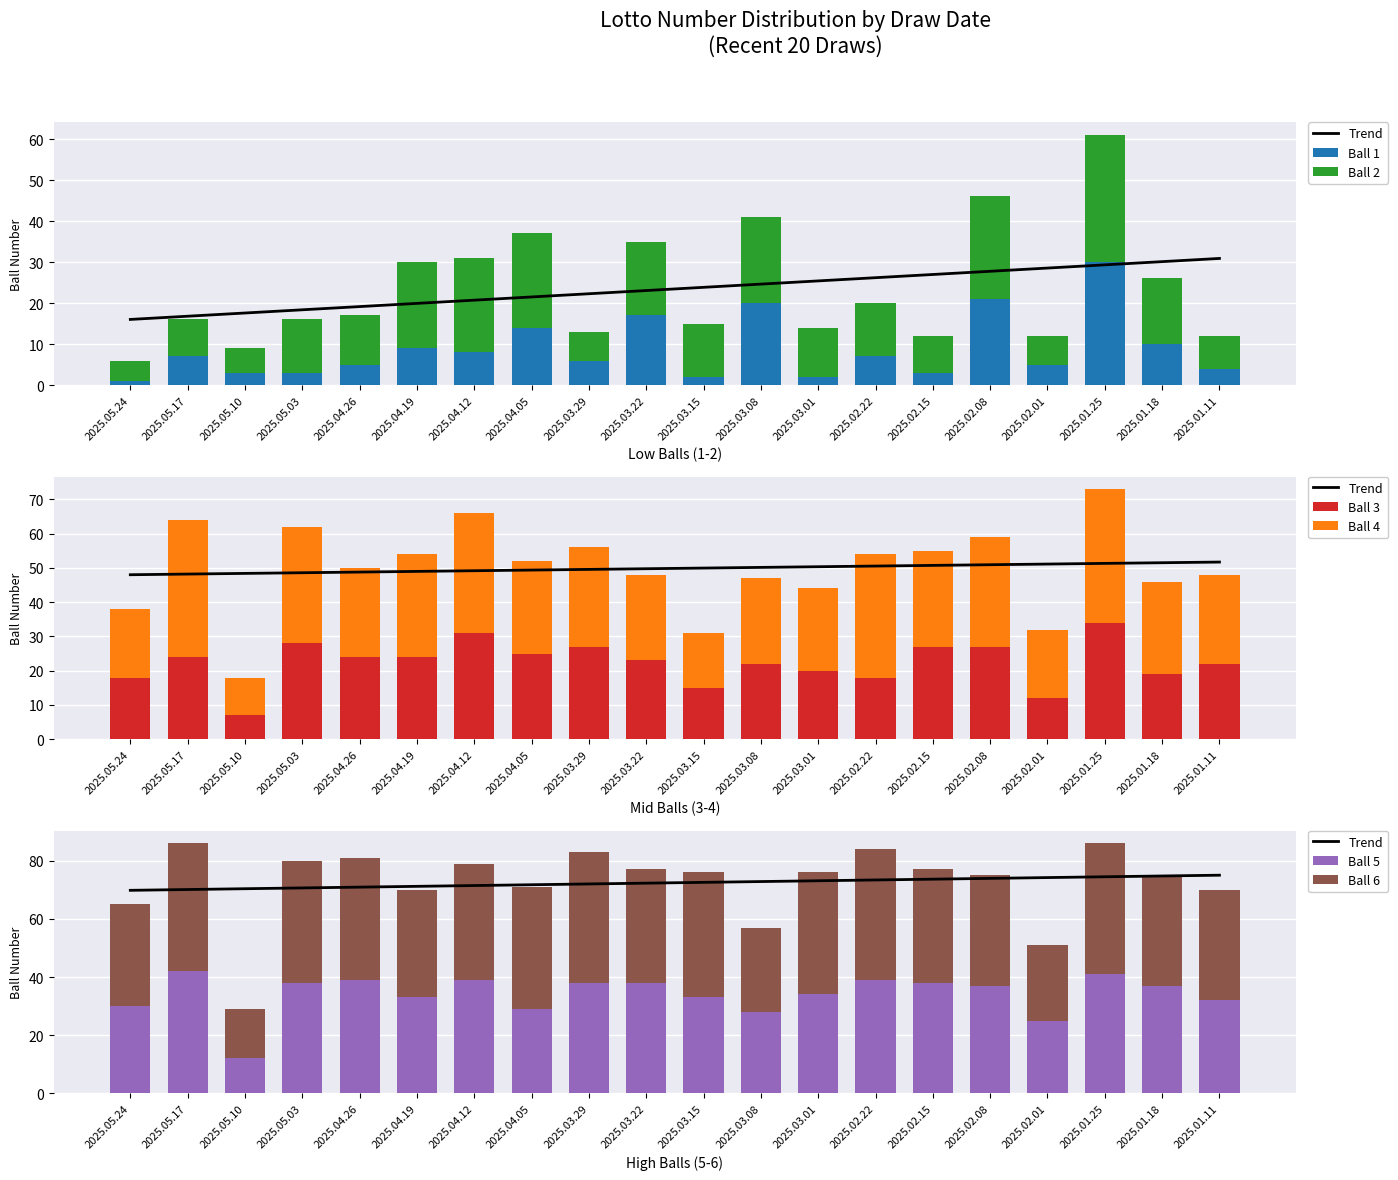

At which category does the chart reach its peak across all series?

2025.03.29